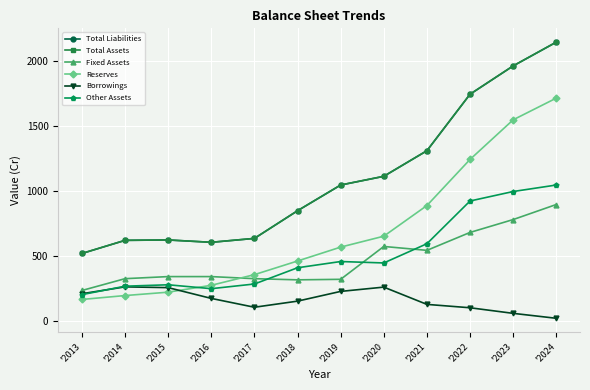

How many interior local peaks does the Fixed Assets series have?

1